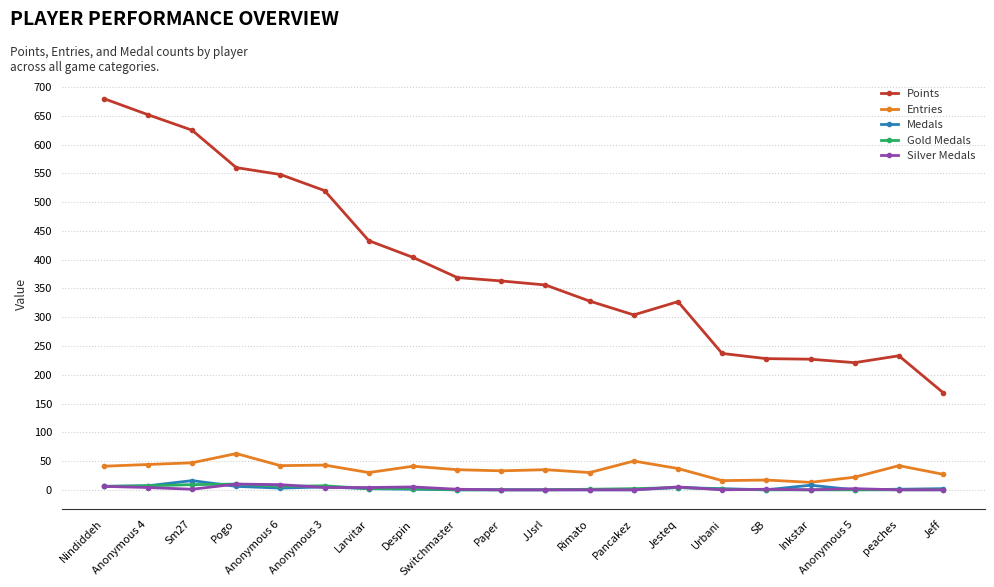

At how many categories does at least one series exceed 147?

20